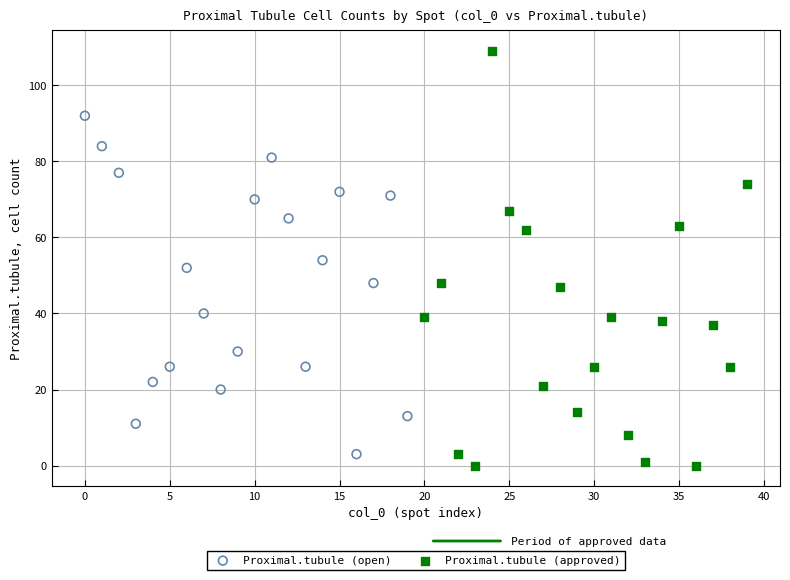

Which series has the largest Y range (max minus min)?

Proximal.tubule (approved)